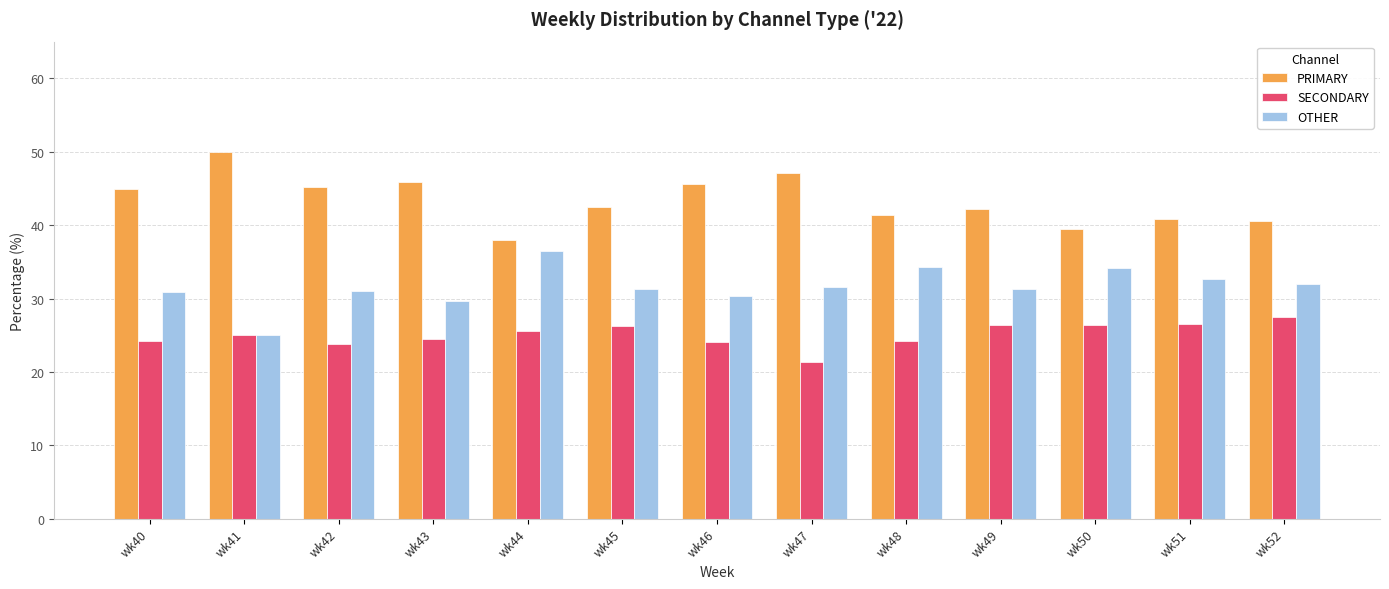

At how many categories does at least one series exceed 32?

13